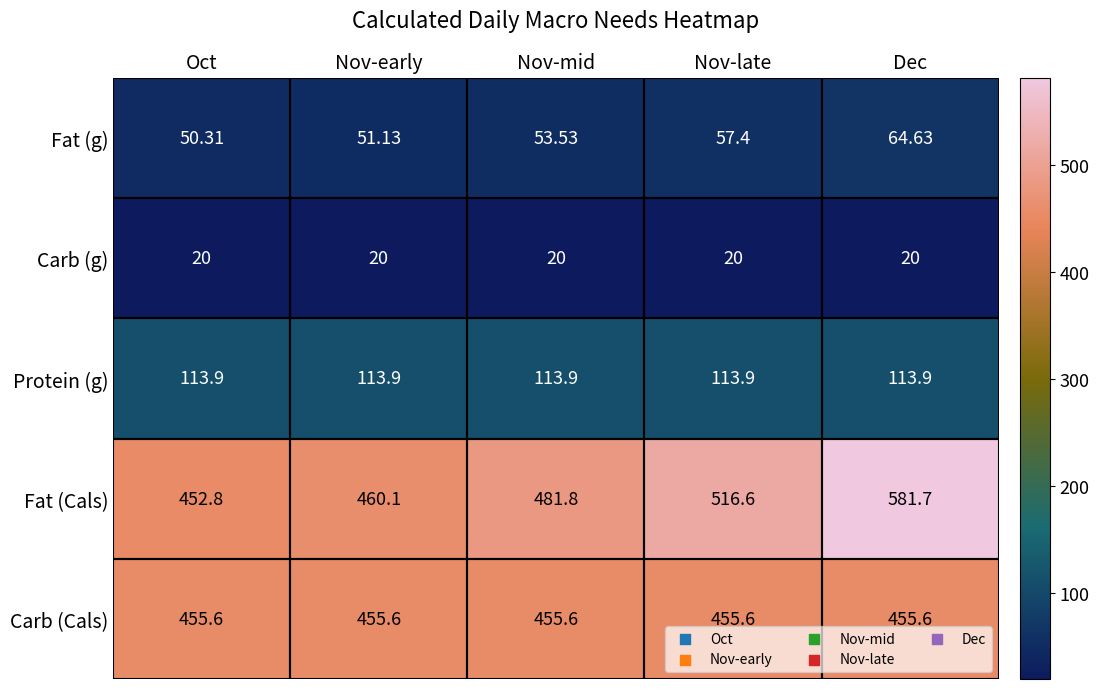

Which series has the largest total across all categories?

Fat (Cals)